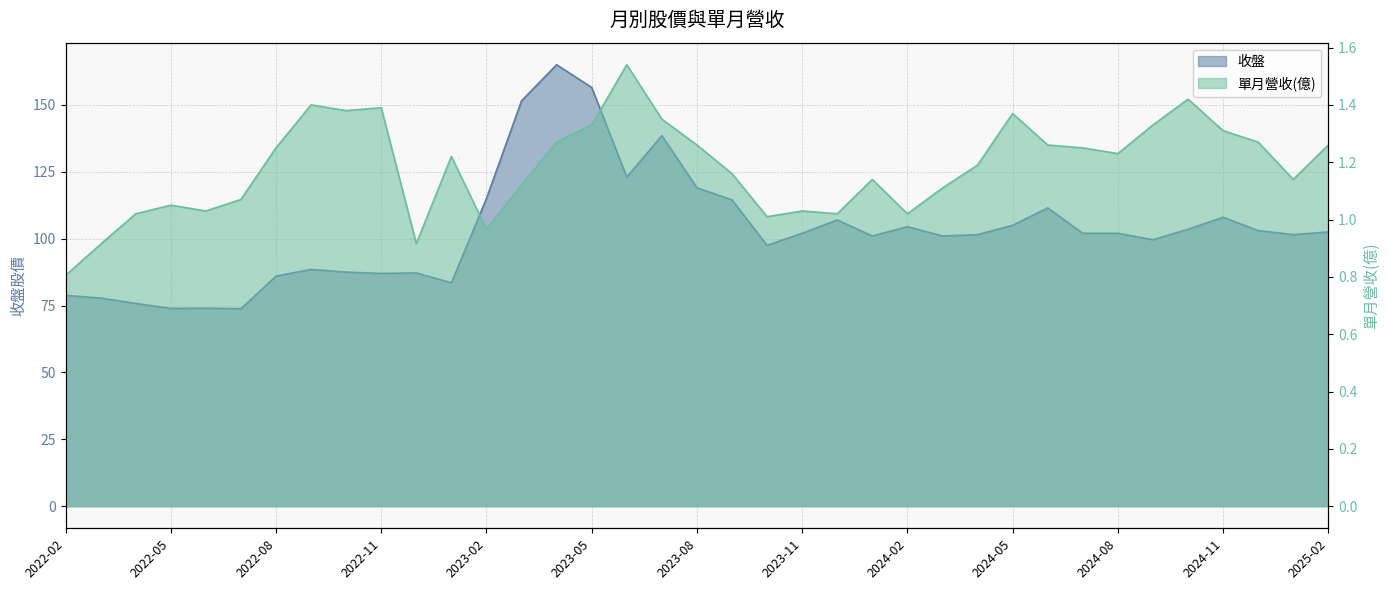

How many interior local valleys does the 收盤 series have?

10